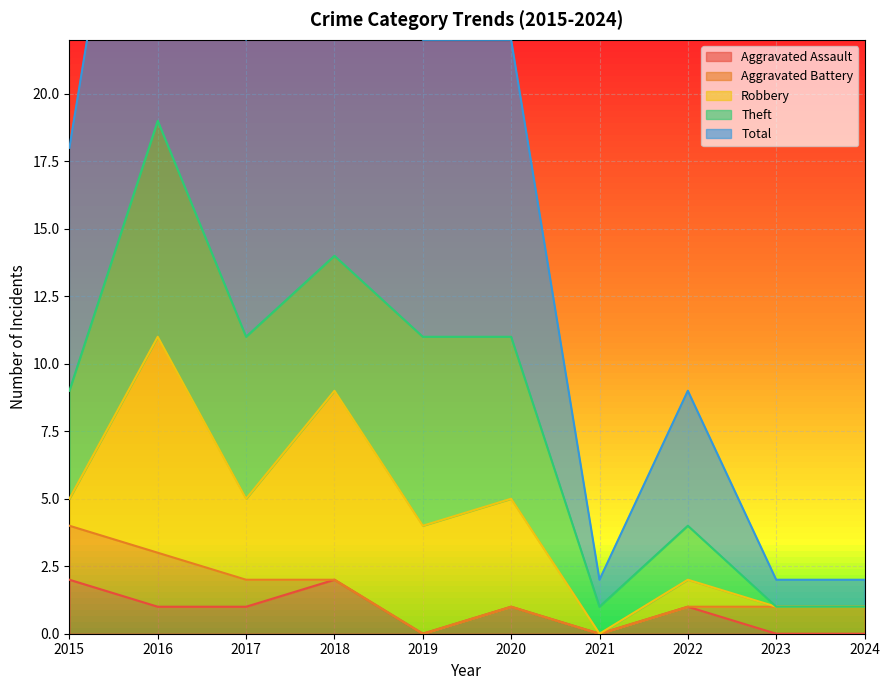

Is the value of Theft at 2023 greater than the value of Aggravated Battery at 2022?

No